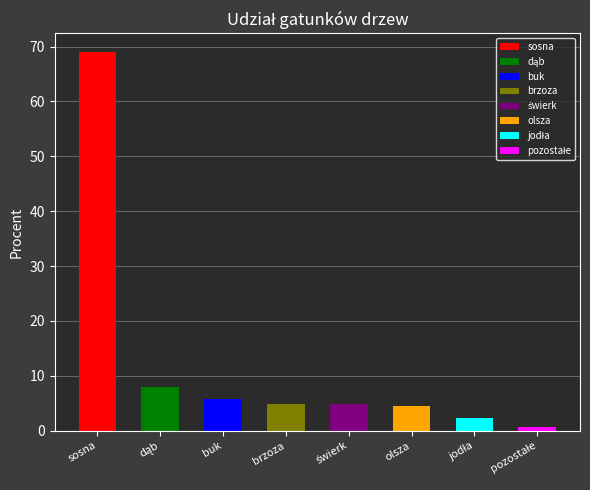

What is the difference between the values at pozostałe and jodła?

1.7